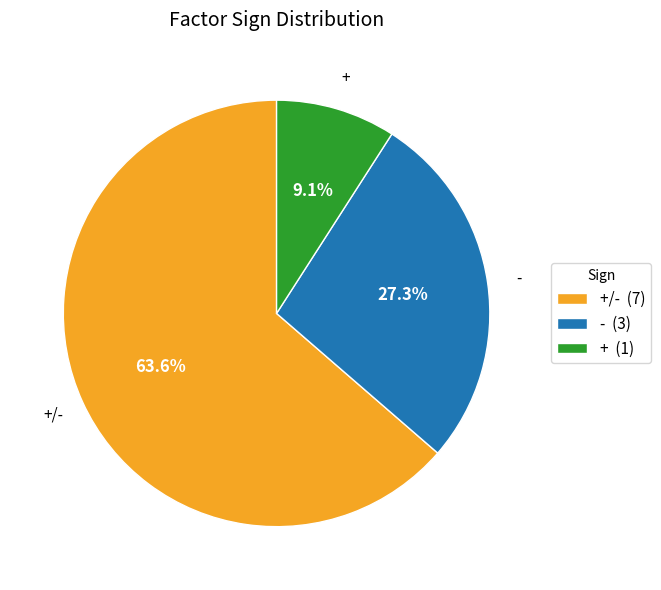

Is there any slice that represents more than half of the pie?

Yes